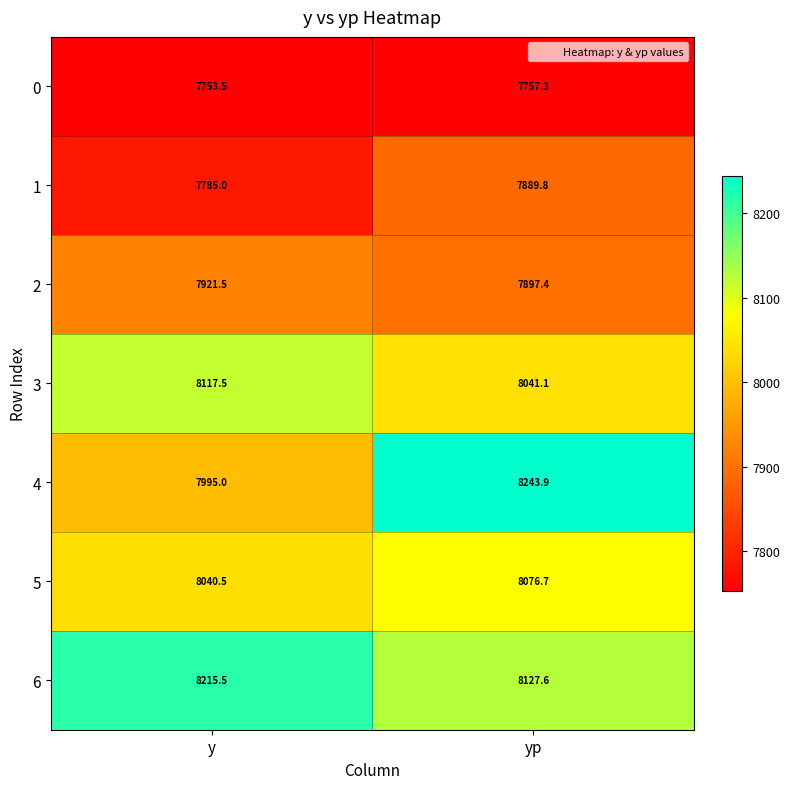

What is the difference between the 1 values at y and yp?

104.8